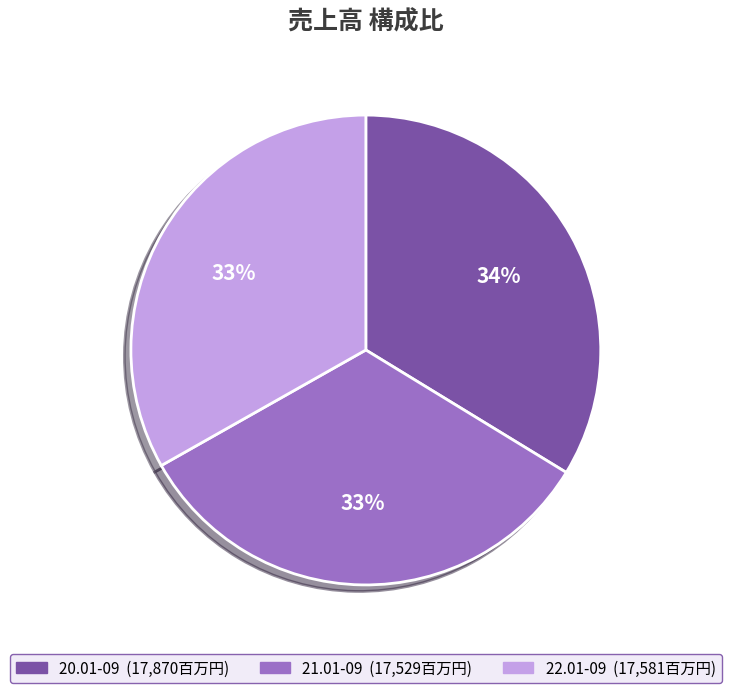

Do 21.01-09 and 20.01-09 together represent more than half of the pie?

Yes